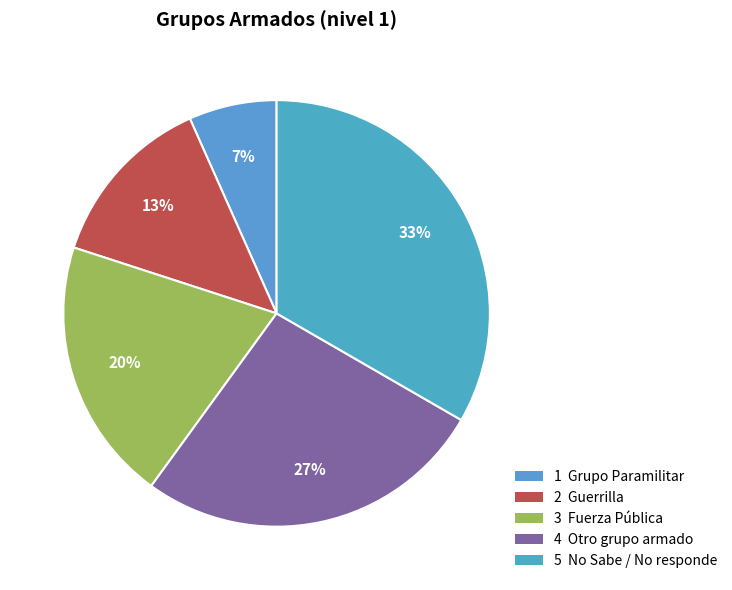

How many slices are in this pie chart?

5